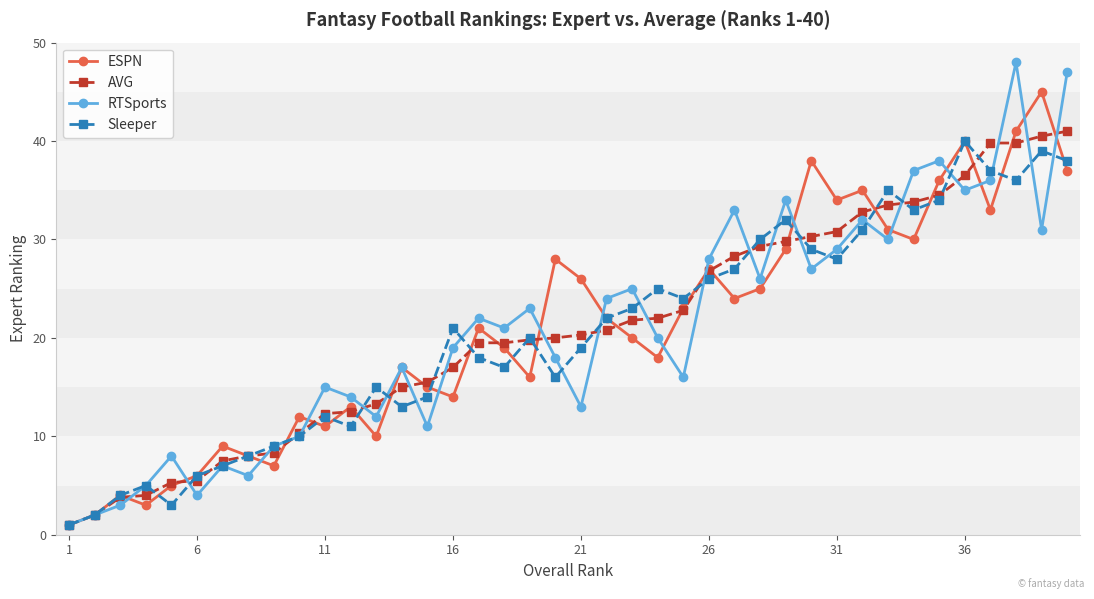

What is the smallest value displayed?

1.0